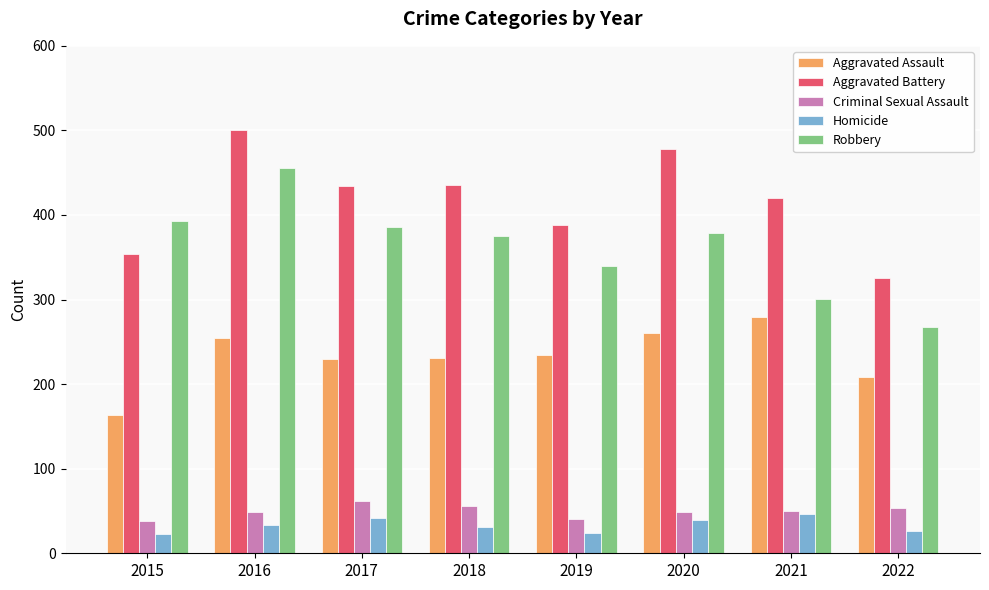

What is the greatest value displayed?

501